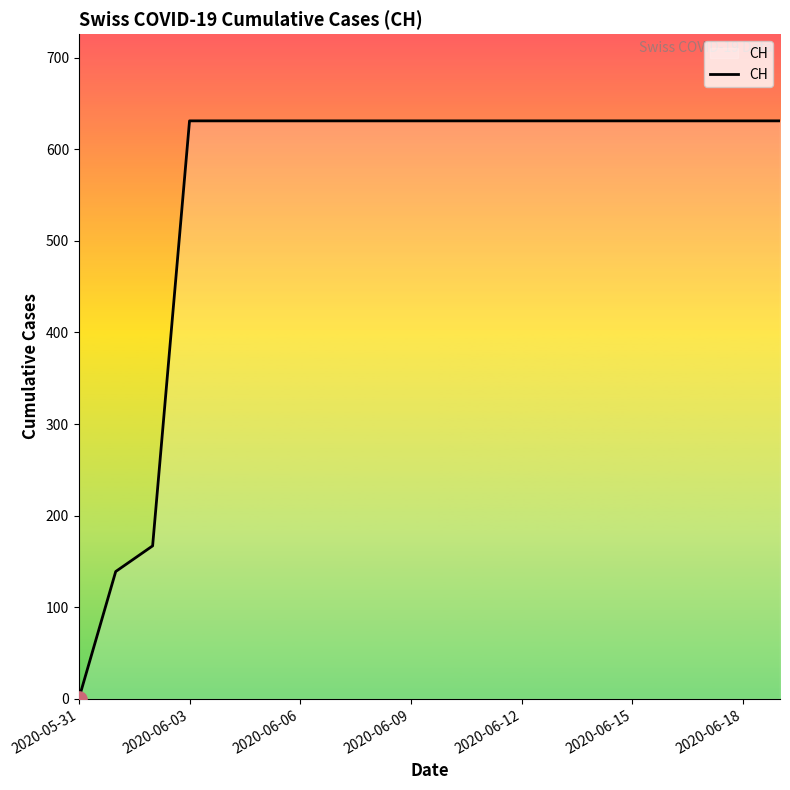

What is the maximum value shown in the chart?

631